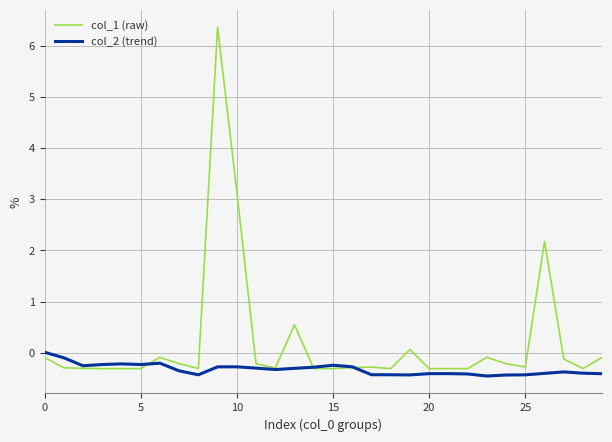

Rank the series by their average value, from lowest to highest.

col_2 (trend), col_1 (raw)